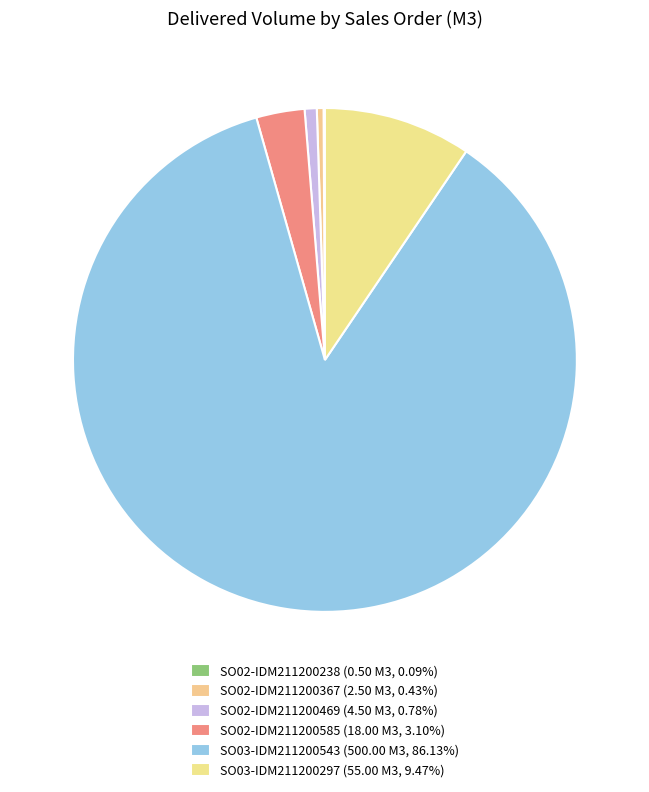

How many slices are in this pie chart?

6